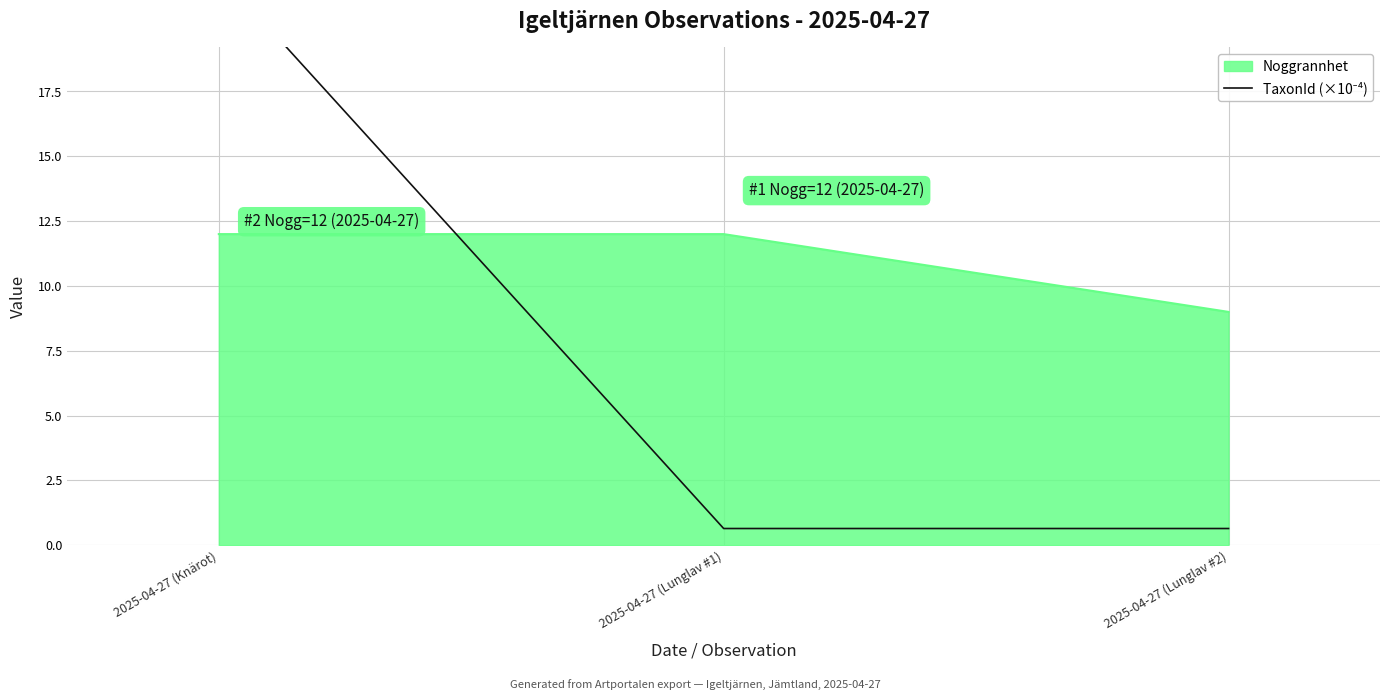

True or false: Noggrannhet has a value of 16 at 2025-04-27 (Lunglav #1).

False